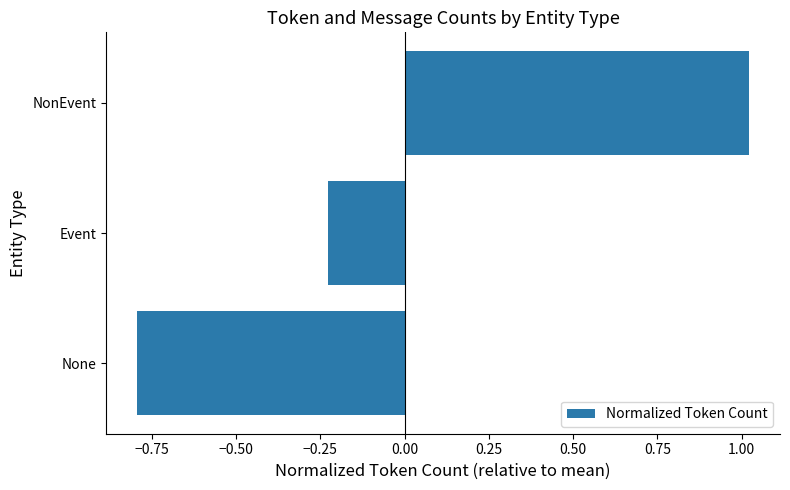

What is the change in value from None to NonEvent?

+1.8